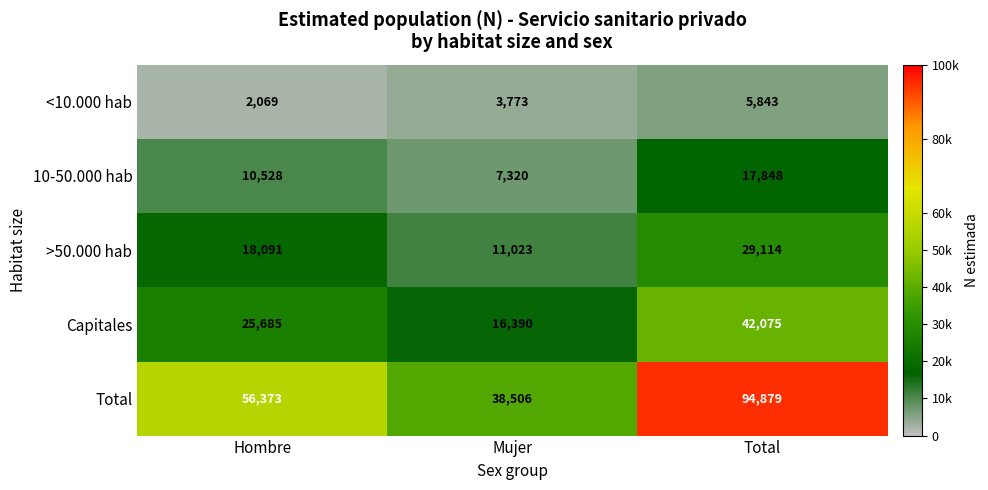

Rank the categories by Capitales value from highest to lowest.

Total, Hombre, Mujer